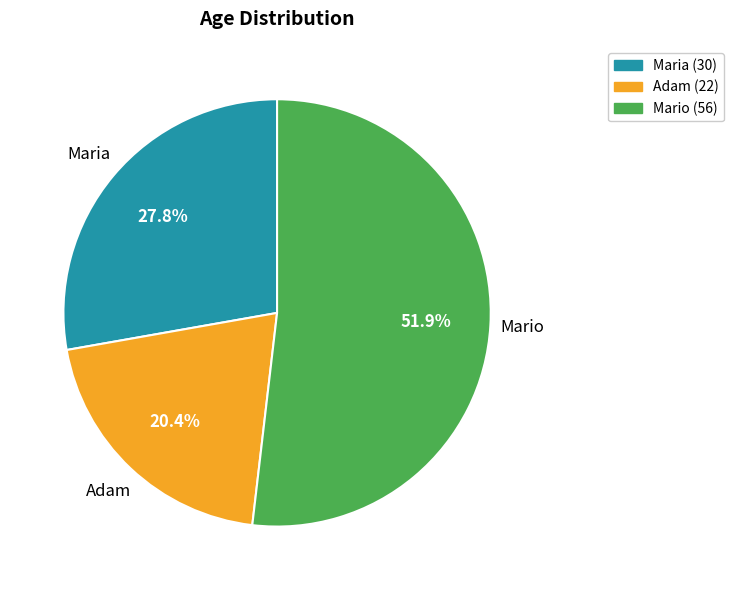

True or false: Maria accounts for 41% of the total.

False